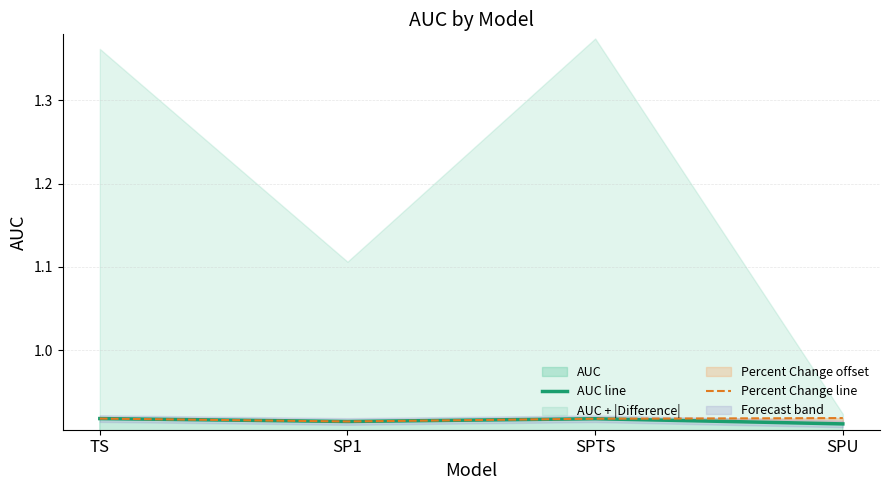

True or false: AUC line has a value of 0.5 at TS.

False